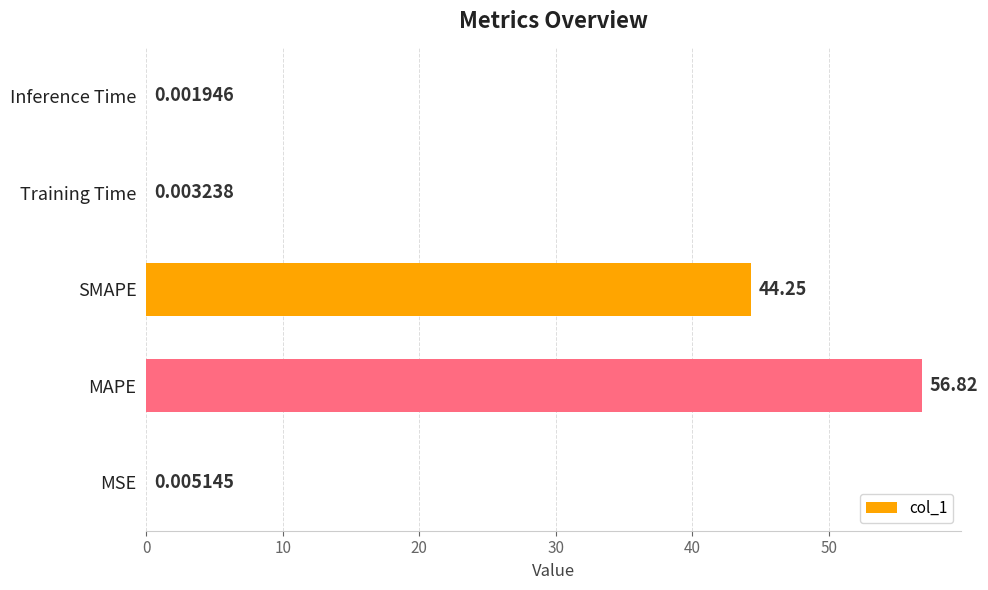

Are the bars horizontal?

Yes